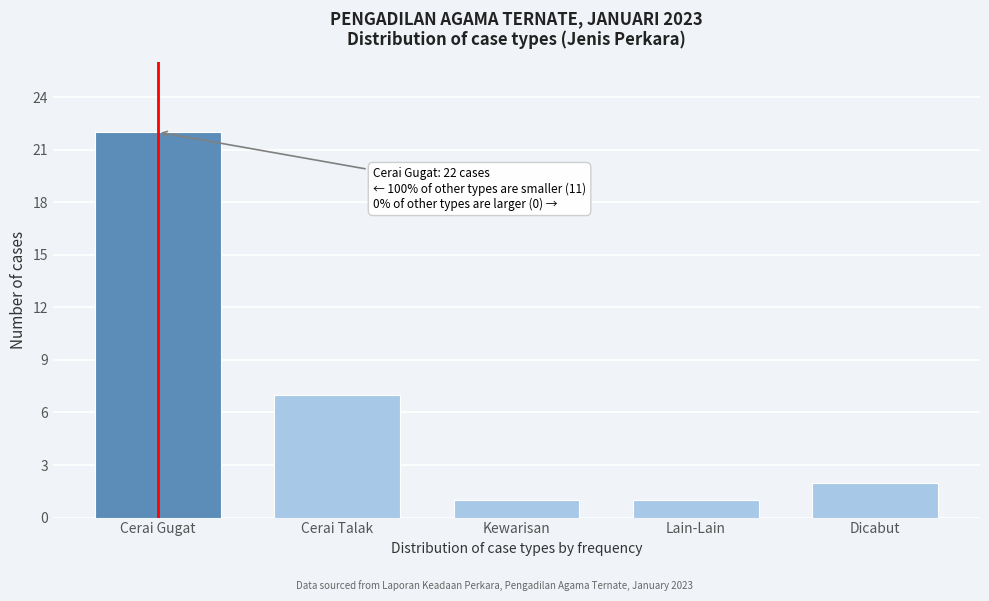

Reading left to right, transcribe all the data shown in this chart.

22	7	1	1	2